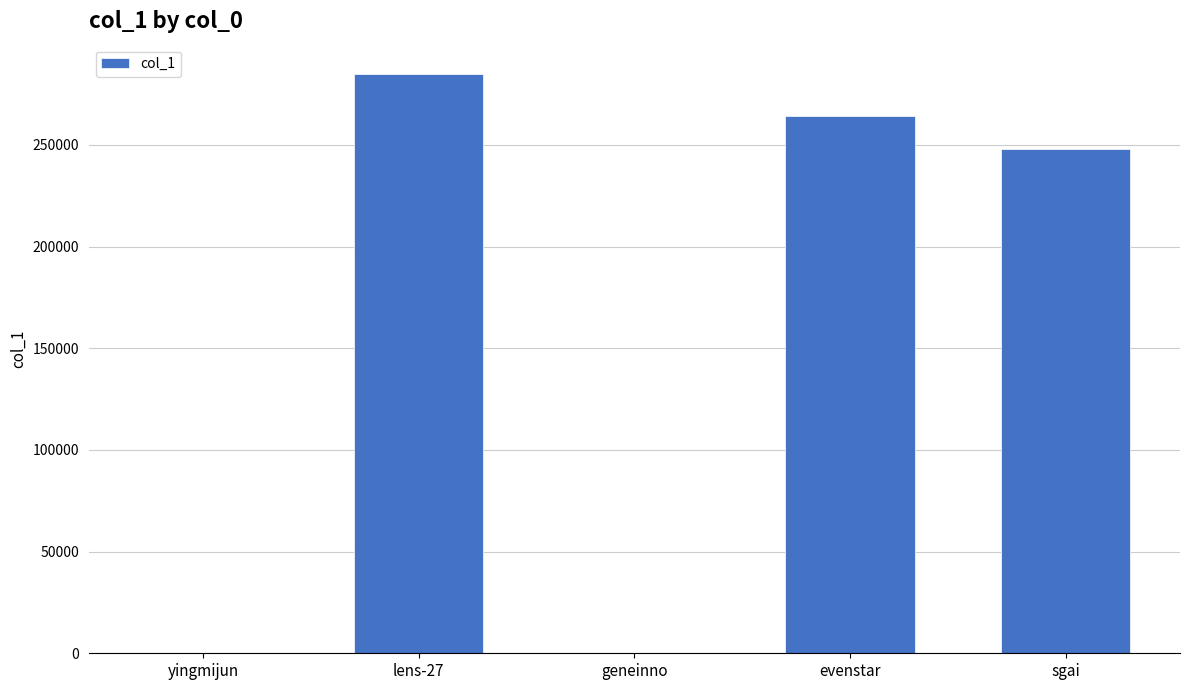

Is it true that the value at sgai is 248059?

True